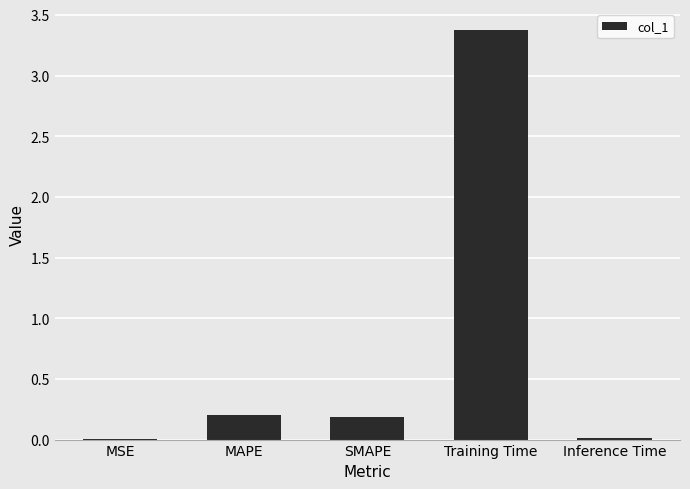

What is the sum of all values?

3.8